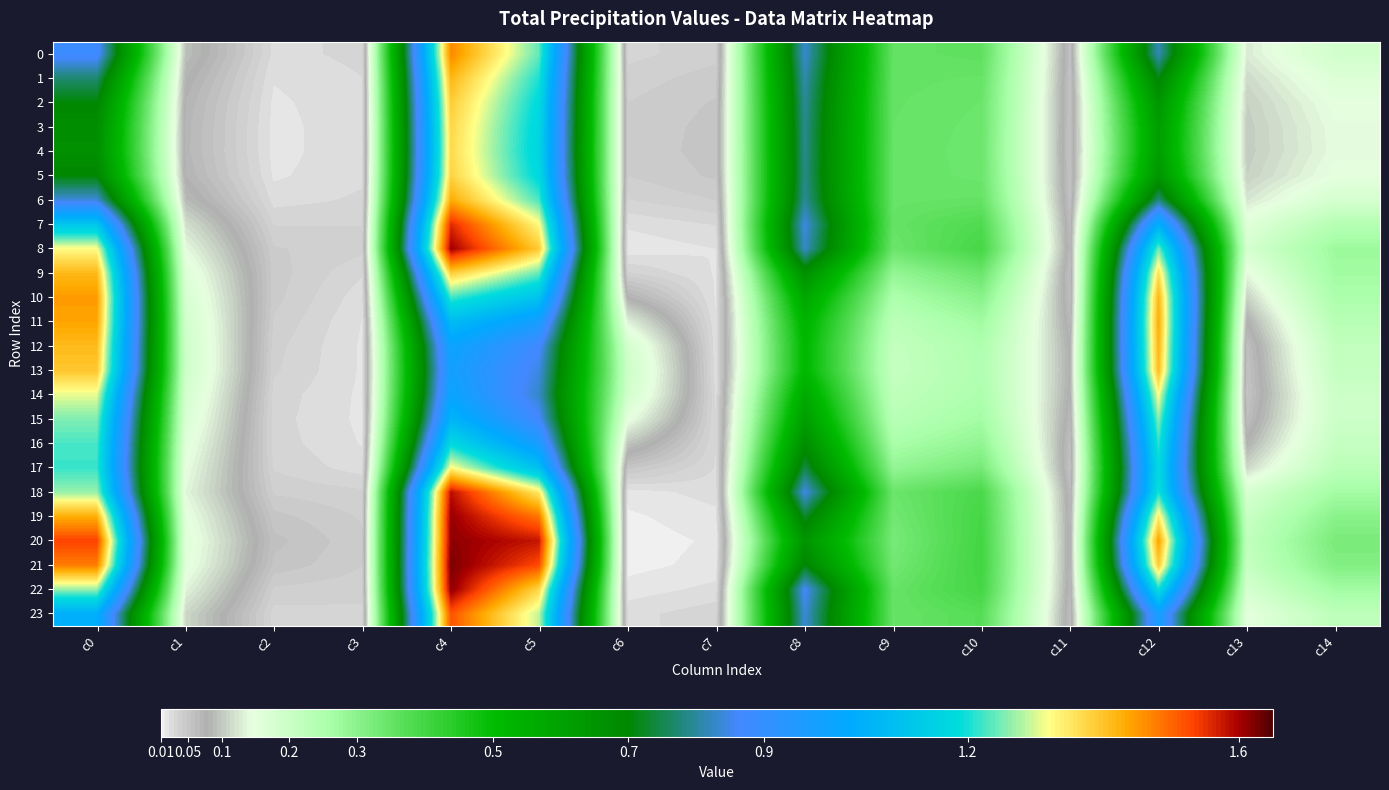

Reading left to right, list all the values displayed in this chart.

0: c0=0.9	c1=0.1	c2=0.0	c3=0.0	c4=1.5	c5=1.2	c6=0.0	c7=0.0	c8=0.8	c9=0.4	c10=0.4	c11=0.1	c12=0.8	c13=0.1	c14=0.2
1: c0=0.8	c1=0.1	c2=0.0	c3=0.0	c4=1.4	c5=1.2	c6=0.0	c7=0.0	c8=0.8	c9=0.4	c10=0.3	c11=0.1	c12=0.7	c13=0.1	c14=0.2
2: c0=0.7	c1=0.1	c2=0.0	c3=0.0	c4=1.4	c5=1.2	c6=0.0	c7=0.0	c8=0.8	c9=0.4	c10=0.3	c11=0.1	c12=0.6	c13=0.1	c14=0.1
3: c0=0.7	c1=0.1	c2=0.0	c3=0.0	c4=1.4	c5=1.2	c6=0.0	c7=0.1	c8=0.8	c9=0.3	c10=0.3	c11=0.1	c12=0.6	c13=0.1	c14=0.1
4: c0=0.7	c1=0.1	c2=0.0	c3=0.0	c4=1.4	c5=1.2	c6=0.0	c7=0.1	c8=0.8	c9=0.3	c10=0.3	c11=0.1	c12=0.6	c13=0.1	c14=0.1
5: c0=0.7	c1=0.1	c2=0.0	c3=0.0	c4=1.4	c5=1.2	c6=0.0	c7=0.0	c8=0.8	c9=0.3	c10=0.3	c11=0.1	c12=0.6	c13=0.1	c14=0.1
6: c0=0.8	c1=0.1	c2=0.0	c3=0.0	c4=1.4	c5=1.2	c6=0.0	c7=0.0	c8=0.8	c9=0.3	c10=0.4	c11=0.1	c12=0.8	c13=0.1	c14=0.2
7: c0=1.1	c1=0.1	c2=0.0	c3=0.0	c4=1.6	c5=1.3	c6=0.0	c7=0.0	c8=0.8	c9=0.4	c10=0.4	c11=0.1	c12=1.0	c13=0.2	c14=0.2
8: c0=1.3	c1=0.1	c2=0.0	c3=0.0	c4=1.6	c5=1.4	c6=0.0	c7=0.0	c8=0.8	c9=0.3	c10=0.4	c11=0.1	c12=1.3	c13=0.2	c14=0.3
9: c0=1.4	c1=0.2	c2=0.0	c3=0.0	c4=1.4	c5=1.2	c6=0.0	c7=0.0	c8=0.7	c9=0.3	c10=0.3	c11=0.1	c12=1.4	c13=0.1	c14=0.3
10: c0=1.4	c1=0.2	c2=0.0	c3=0.0	c4=1.2	c5=1.1	c6=0.1	c7=0.0	c8=0.6	c9=0.3	c10=0.3	c11=0.1	c12=1.4	c13=0.1	c14=0.3
11: c0=1.4	c1=0.2	c2=0.0	c3=0.0	c4=1.1	c5=1.0	c6=0.1	c7=0.0	c8=0.5	c9=0.2	c10=0.3	c11=0.1	c12=1.4	c13=0.1	c14=0.2
12: c0=1.4	c1=0.2	c2=0.0	c3=0.0	c4=1.0	c5=0.9	c6=0.2	c7=0.0	c8=0.5	c9=0.2	c10=0.2	c11=0.1	c12=1.4	c13=0.1	c14=0.2
13: c0=1.4	c1=0.2	c2=0.0	c3=0.0	c4=1.0	c5=0.8	c6=0.2	c7=0.0	c8=0.5	c9=0.2	c10=0.2	c11=0.1	c12=1.4	c13=0.1	c14=0.2
14: c0=1.3	c1=0.2	c2=0.0	c3=0.0	c4=1.0	c5=0.8	c6=0.2	c7=0.0	c8=0.6	c9=0.2	c10=0.3	c11=0.1	c12=1.3	c13=0.1	c14=0.2
15: c0=1.3	c1=0.2	c2=0.0	c3=0.0	c4=1.1	c5=0.9	c6=0.1	c7=0.0	c8=0.6	c9=0.2	c10=0.3	c11=0.1	c12=1.3	c13=0.1	c14=0.2
16: c0=1.2	c1=0.2	c2=0.0	c3=0.0	c4=1.2	c5=1.0	c6=0.1	c7=0.0	c8=0.7	c9=0.3	c10=0.3	c11=0.1	c12=1.2	c13=0.1	c14=0.2
17: c0=1.2	c1=0.1	c2=0.0	c3=0.0	c4=1.3	c5=1.1	c6=0.1	c7=0.0	c8=0.7	c9=0.3	c10=0.3	c11=0.1	c12=1.2	c13=0.1	c14=0.2
18: c0=1.3	c1=0.1	c2=0.0	c3=0.0	c4=1.6	c5=1.3	c6=0.0	c7=0.0	c8=0.8	c9=0.3	c10=0.4	c11=0.1	c12=1.2	c13=0.2	c14=0.3
19: c0=1.4	c1=0.2	c2=0.1	c3=0.0	c4=1.6	c5=1.5	c6=0.0	c7=0.0	c8=0.7	c9=0.3	c10=0.4	c11=0.1	c12=1.3	c13=0.2	c14=0.3
20: c0=1.5	c1=0.2	c2=0.1	c3=0.0	c4=1.6	c5=1.6	c6=0.0	c7=0.0	c8=0.6	c9=0.3	c10=0.4	c11=0.1	c12=1.4	c13=0.2	c14=0.3
21: c0=1.5	c1=0.2	c2=0.1	c3=0.0	c4=1.6	c5=1.5	c6=0.0	c7=0.0	c8=0.7	c9=0.3	c10=0.4	c11=0.1	c12=1.4	c13=0.2	c14=0.3
22: c0=1.3	c1=0.1	c2=0.0	c3=0.0	c4=1.6	c5=1.4	c6=0.0	c7=0.0	c8=0.9	c9=0.3	c10=0.4	c11=0.1	c12=1.2	c13=0.2	c14=0.3
23: c0=1.0	c1=0.1	c2=0.0	c3=0.0	c4=1.5	c5=1.3	c6=0.0	c7=0.0	c8=0.8	c9=0.3	c10=0.4	c11=0.1	c12=1.0	c13=0.2	c14=0.2